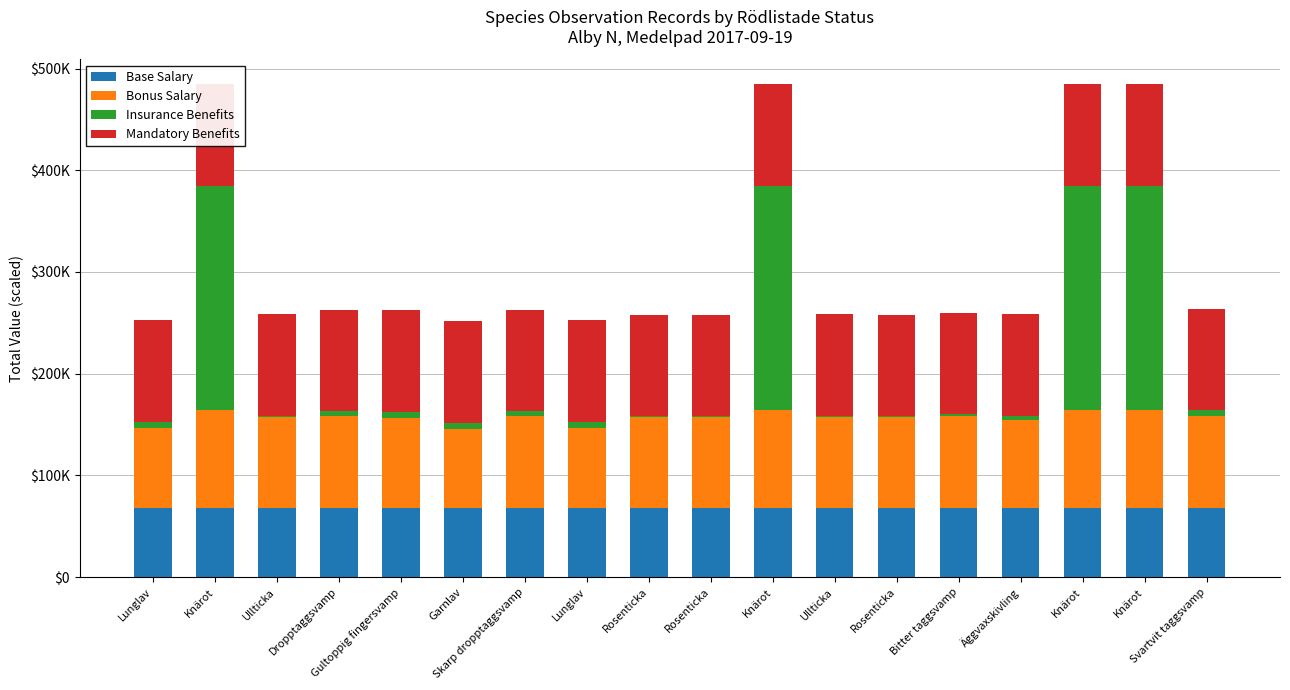

Which category has the lowest value in the Mandatory Benefits series?

Lunglav